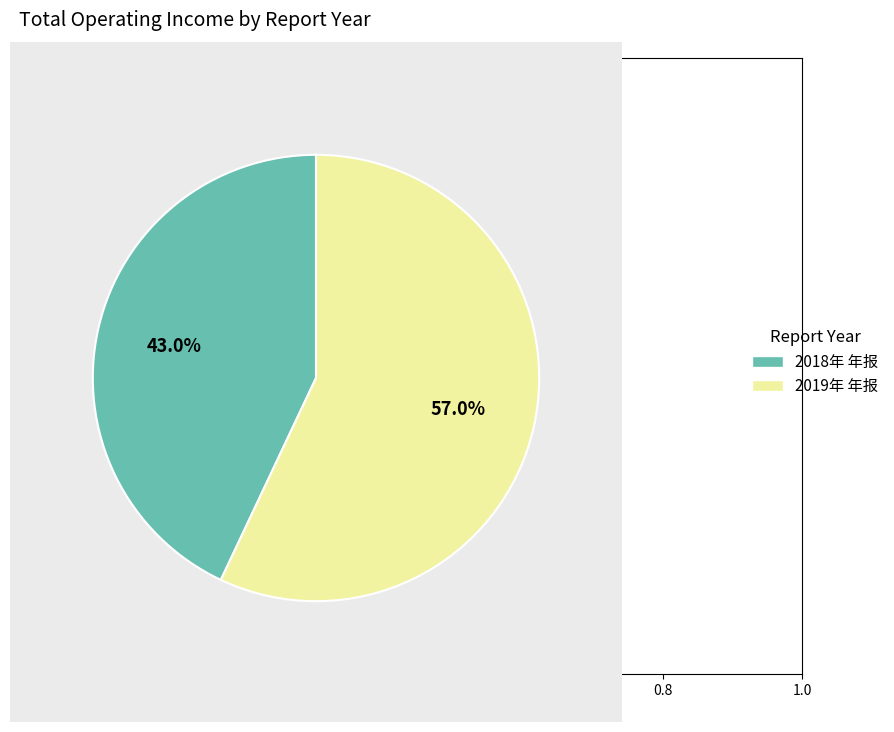

Combined, what portion of the pie is 2018年 年报 and 2019年 年报?

100.0%